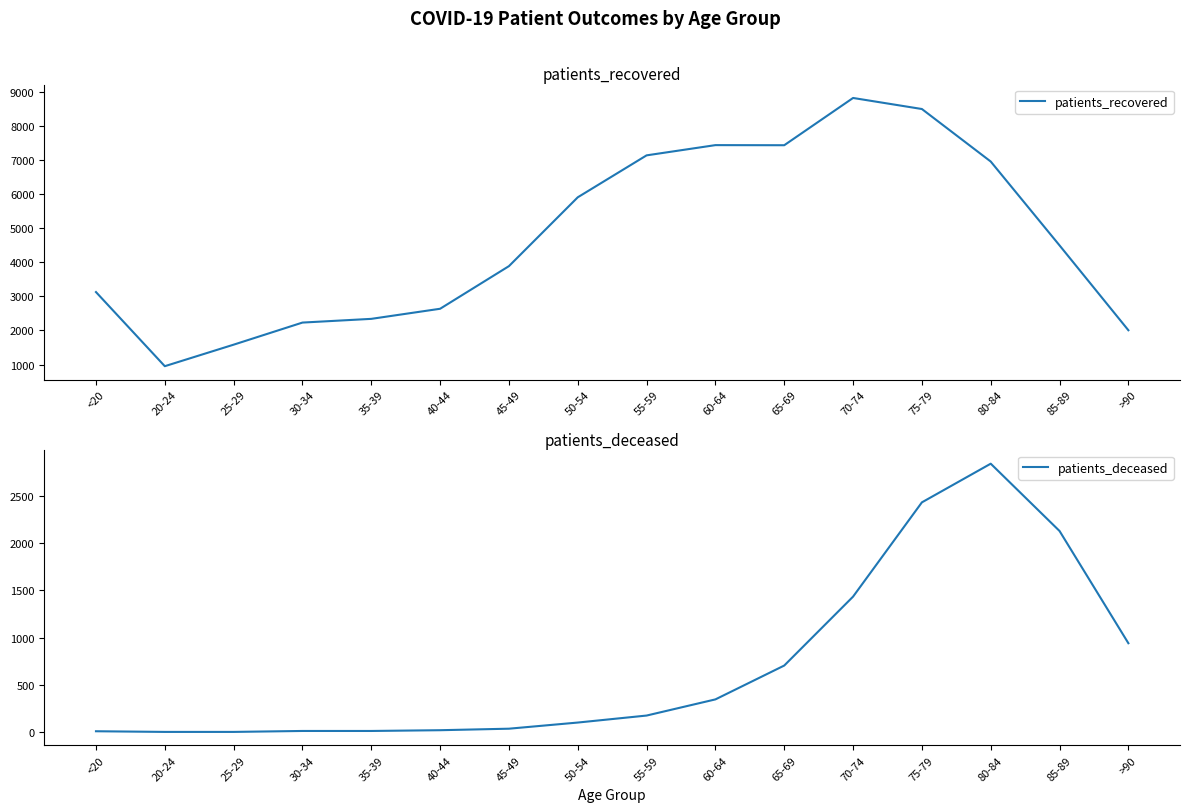

Reading right to left, list all the values displayed in this chart.

patients_recovered: 2007	4495	6955	8495	8819	7433	7436	7136	5906	3887	2637	2341	2232	1584	953	3127
patients_deceased: 941	2128	2840	2431	1434	705	347	176	102	37	21	13	13	3	3	10